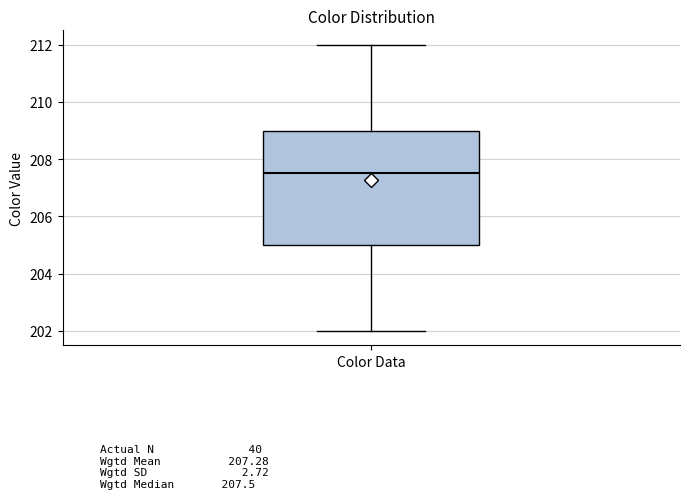

Read this box plot against the y-axis: the position of the median line, the range covered by the box, and the ends of both whiskers. The values are not printed on the chart, so give them approximately, as read against the axis.

median 207.6, box 205.0 to 209.0, whiskers 202.0 to 212.0